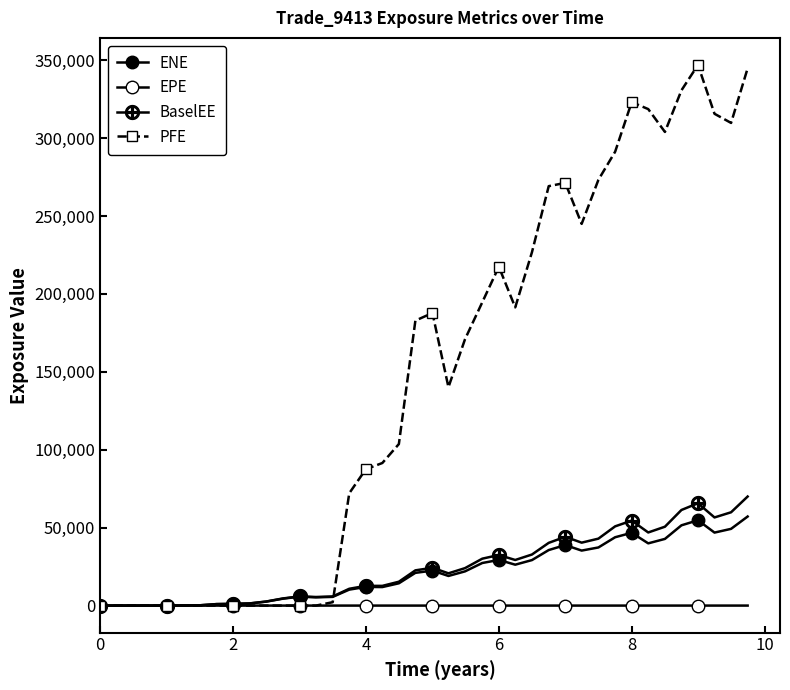

How many intersections are there between PFE and ENE?

1